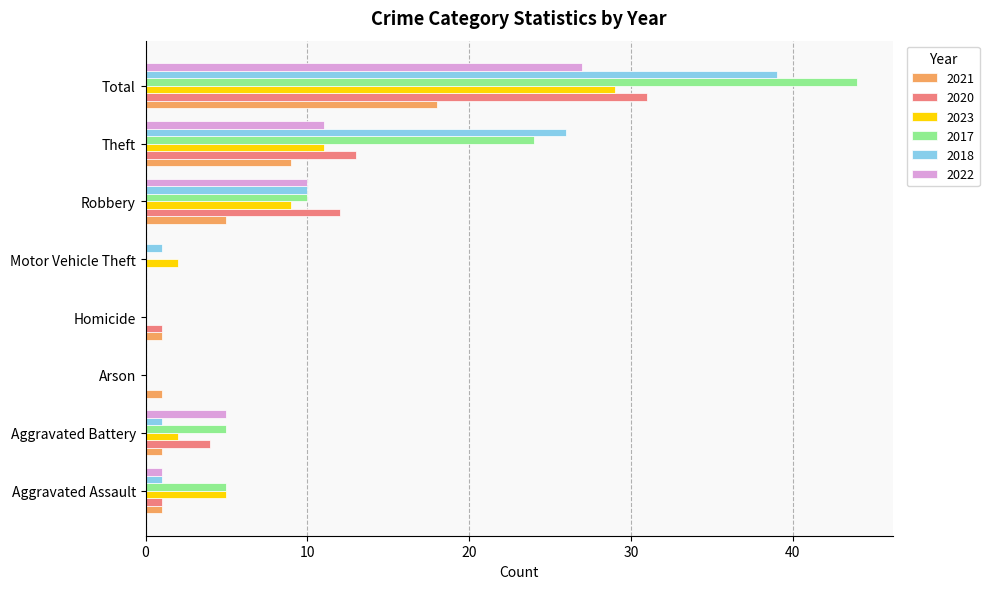

How many 2017 values are between 0 and 24?

7